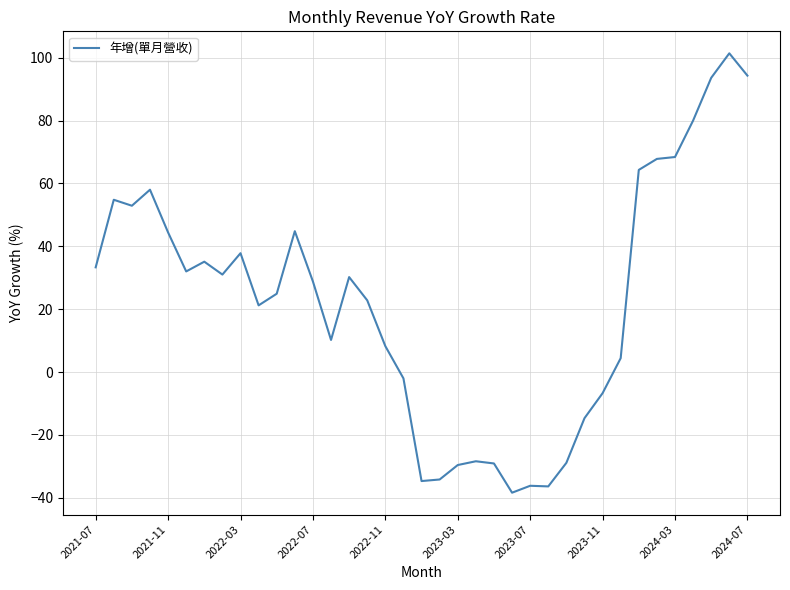

What is the difference between the maximum and minimum values?

139.8